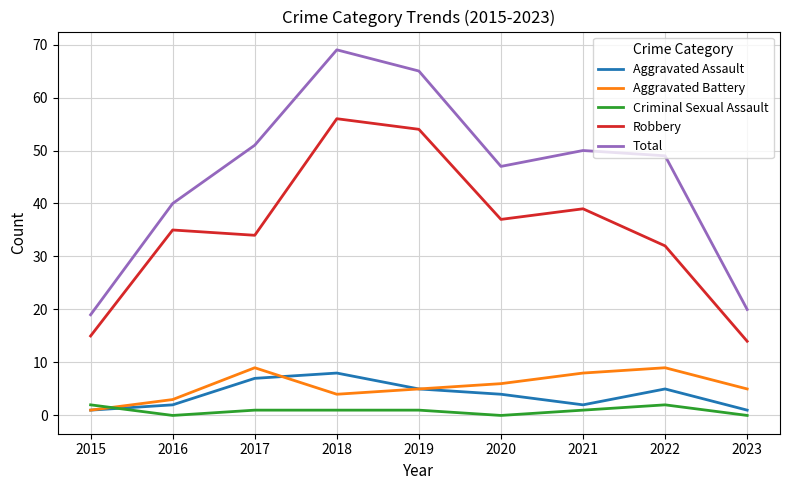

Is this an area chart (filled region under the line)?

No